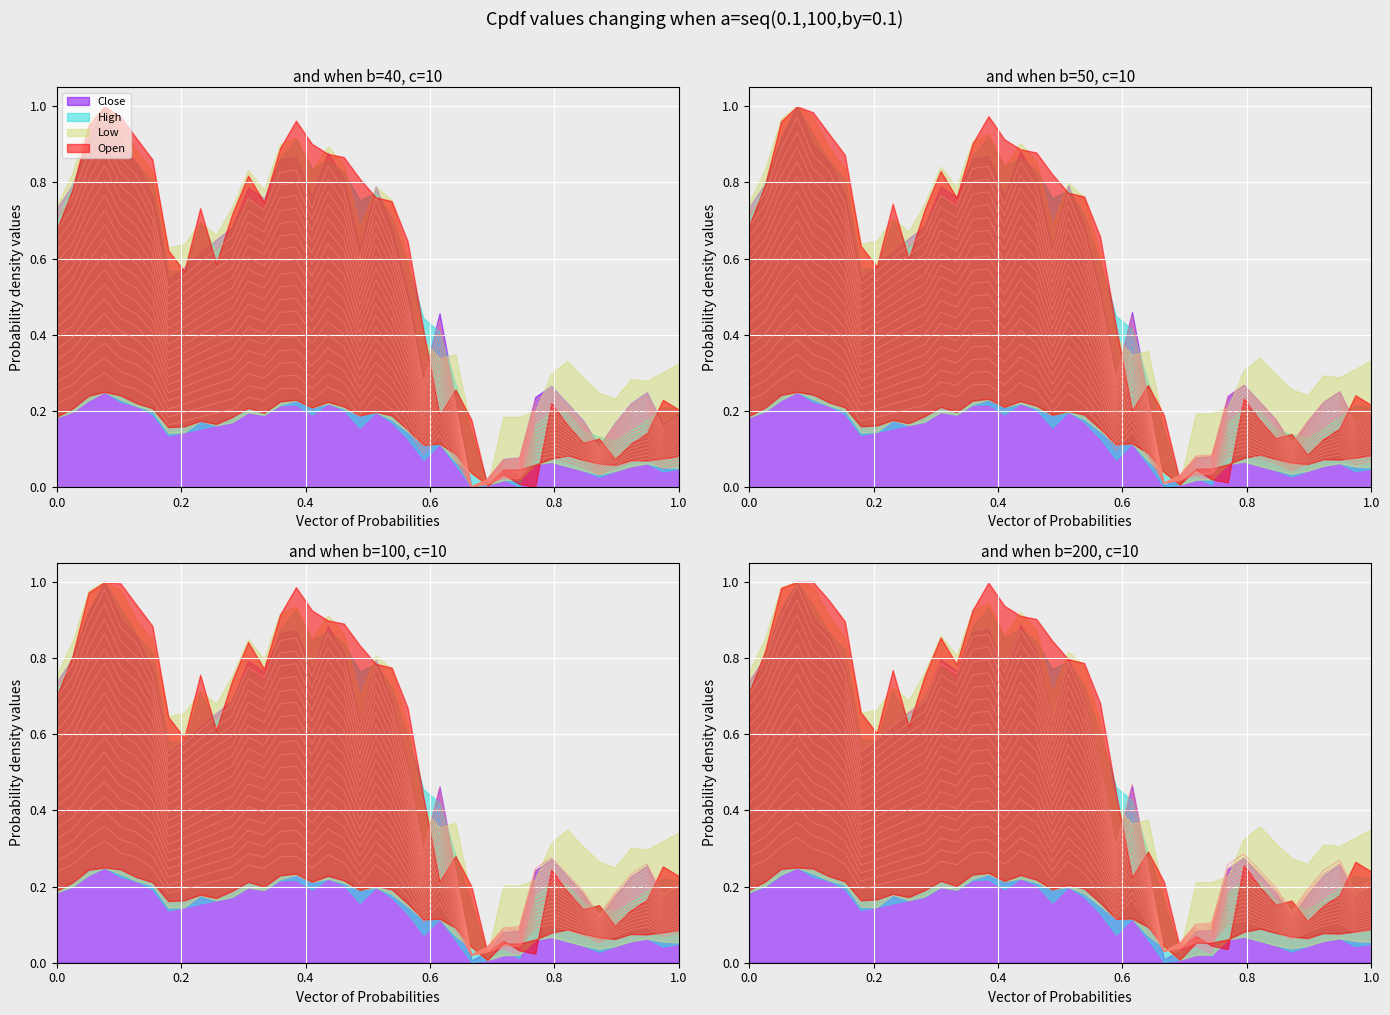

The chart shows a value of 0.1 at 39. True or false?

False